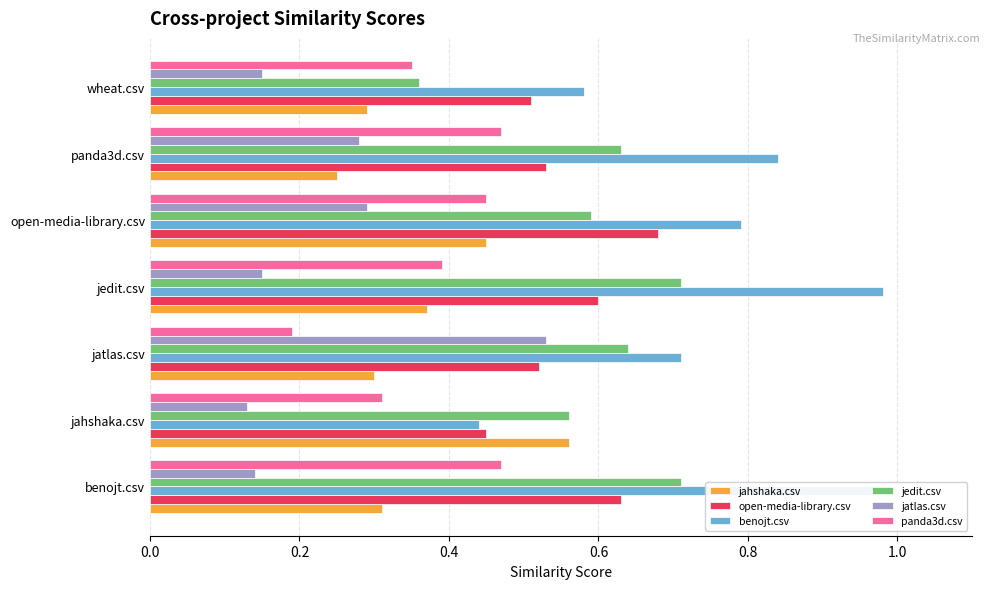

List the series in order of their peak value, highest first.

benojt.csv, jedit.csv, open-media-library.csv, jahshaka.csv, jatlas.csv, panda3d.csv